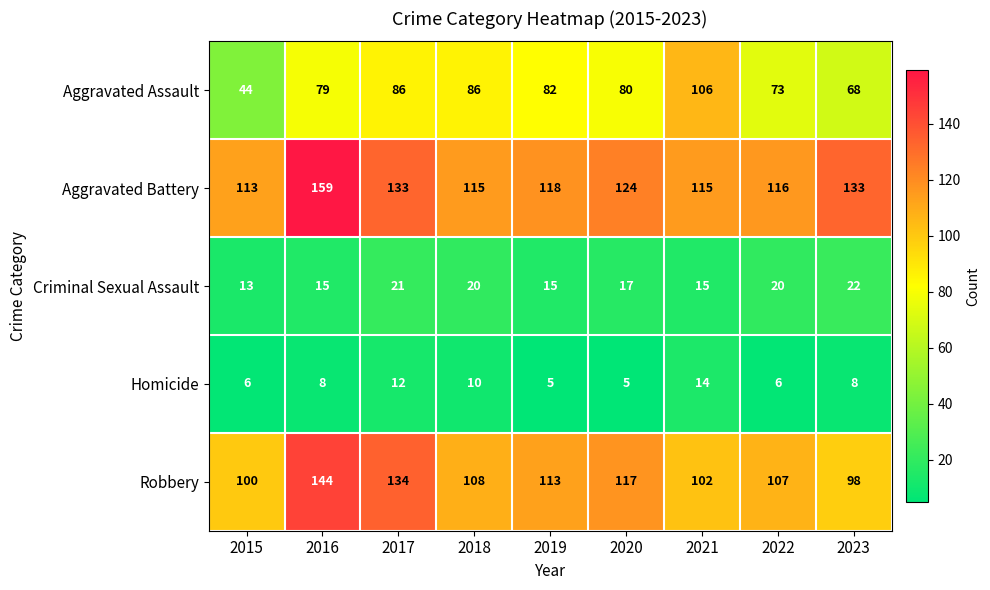

True or false: Aggravated Battery has a value of 197 at 2021.

False